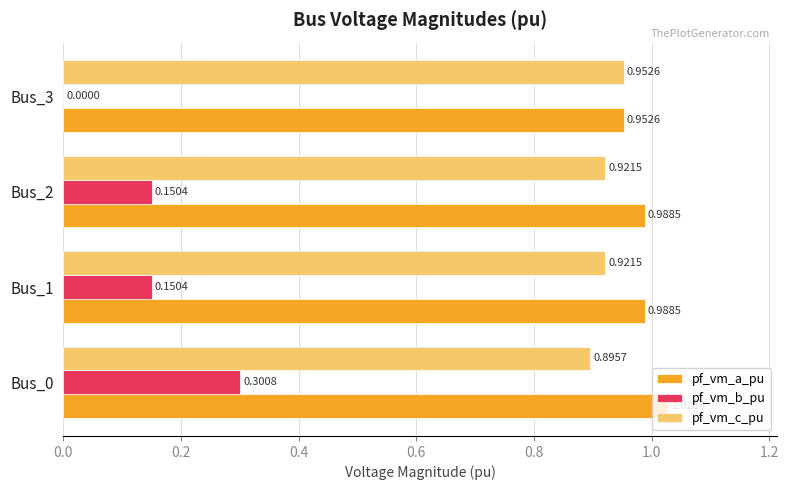

At which category is the sum across all series the highest?

Bus_0